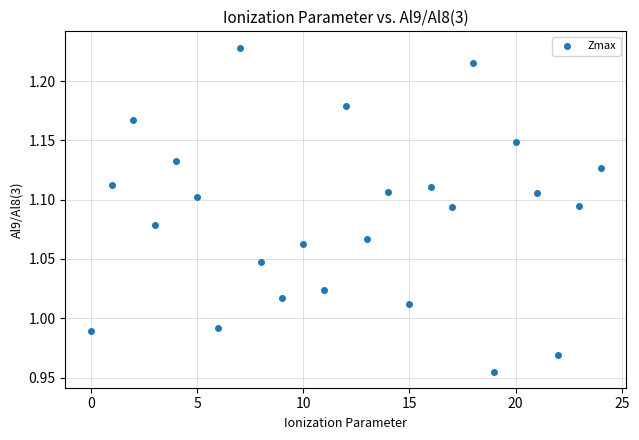

What is the range of Y values (max minus min)?

0.3